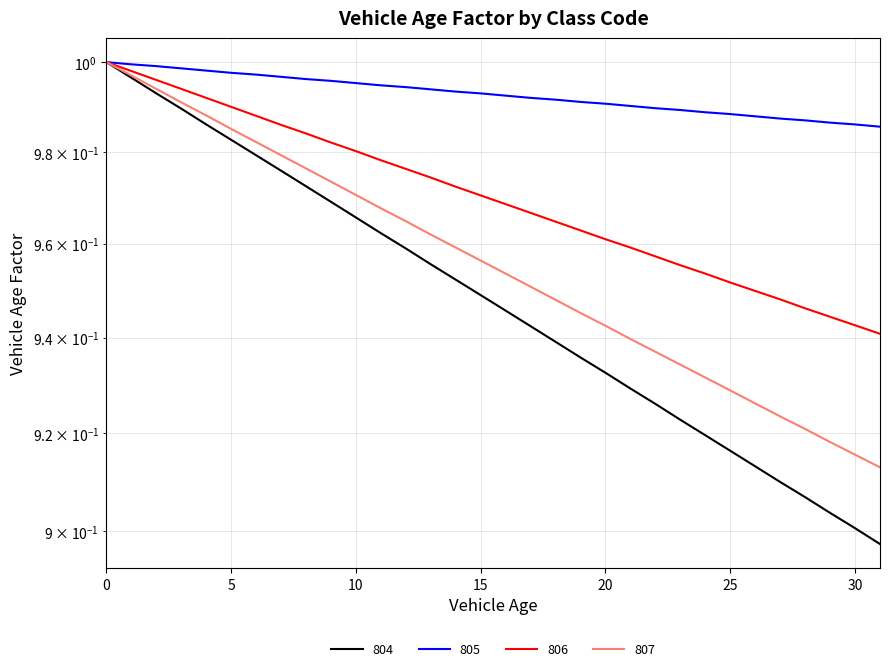

What value does the 806 series have at 25?

1.0